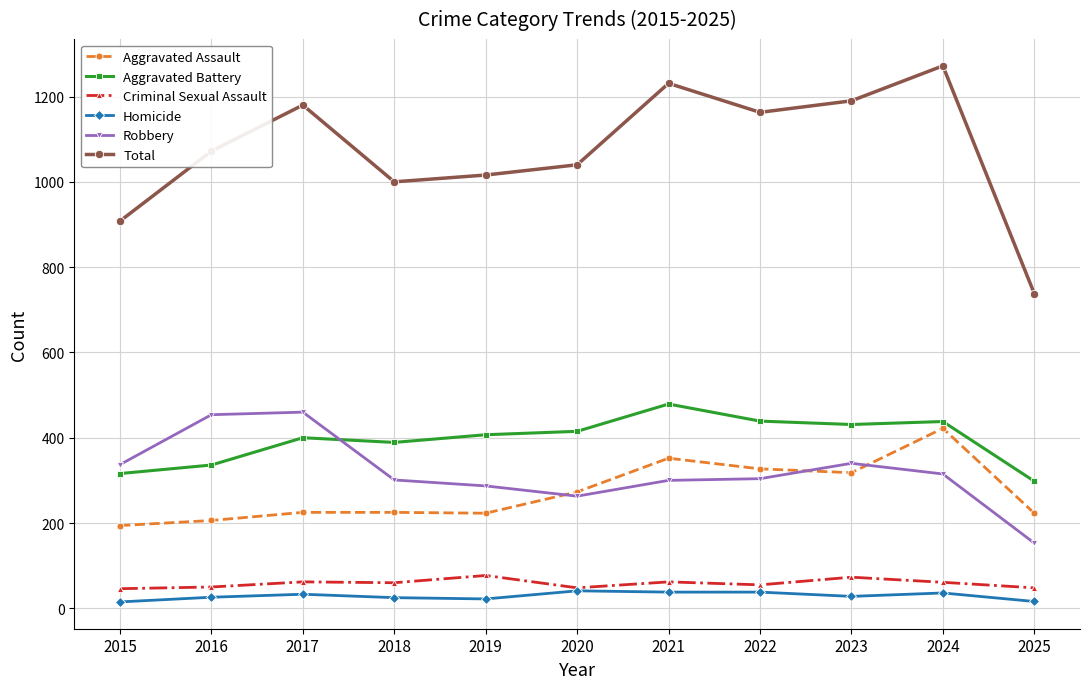

Count the number of data series in this chart.

6